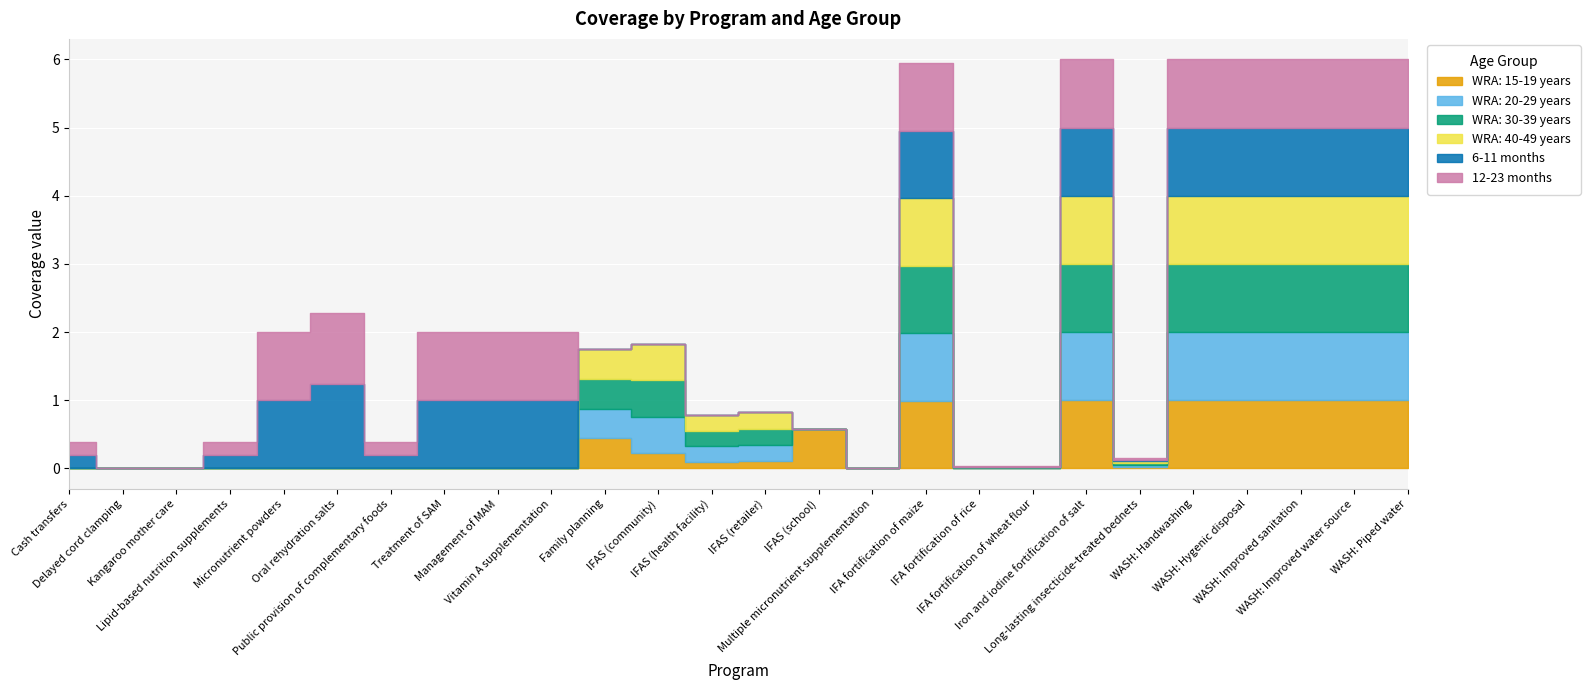

True or false: WRA: 30-39 years has a value of 0.0 at Delayed cord clamping.

True